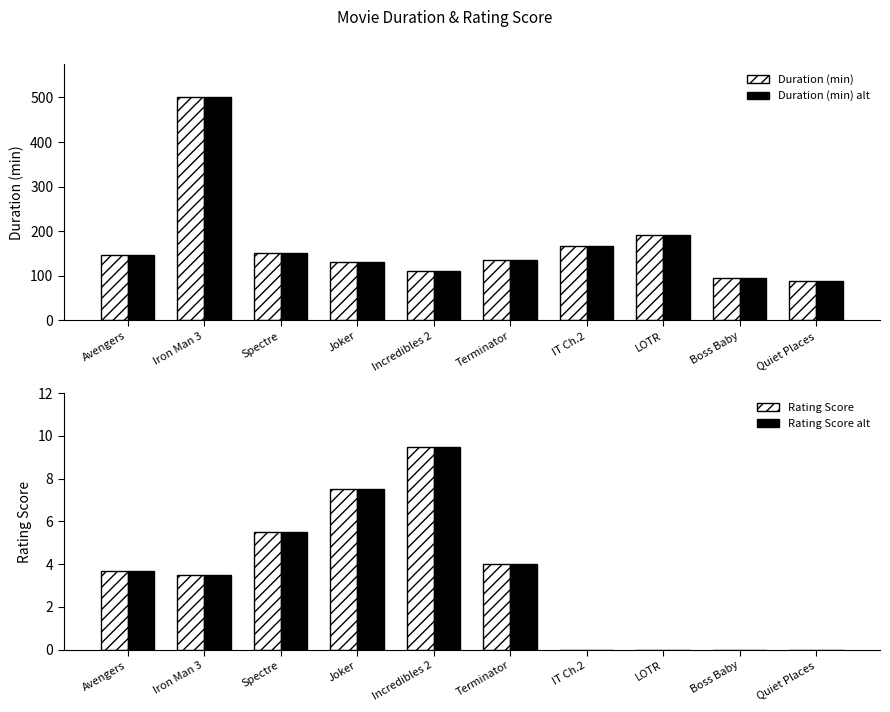

How many values in Rating Score B are above zero?

6